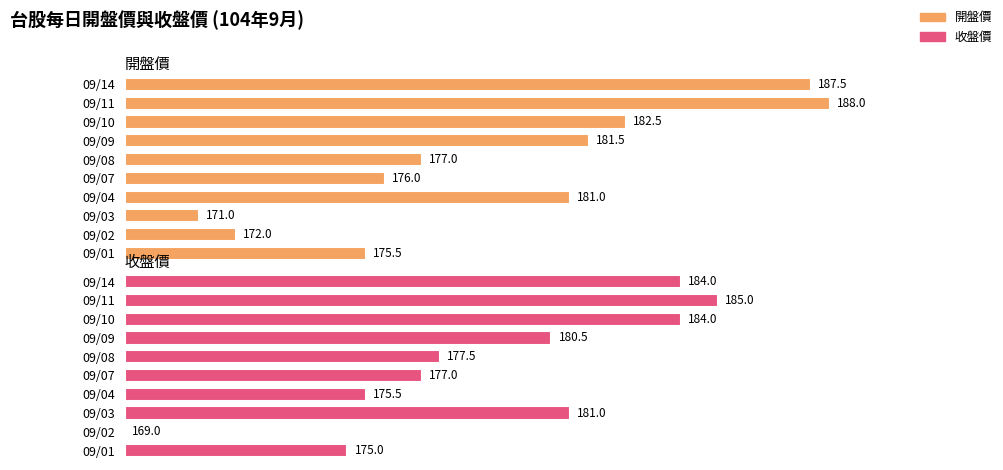

Rank the series by their average value, from lowest to highest.

收盤價, 開盤價